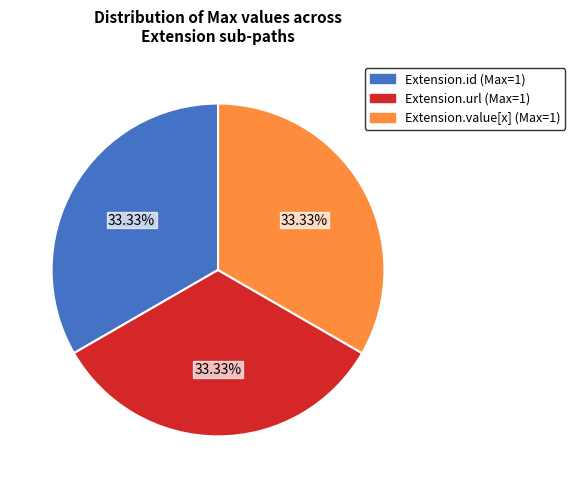

Is there any slice that represents more than half of the pie?

No